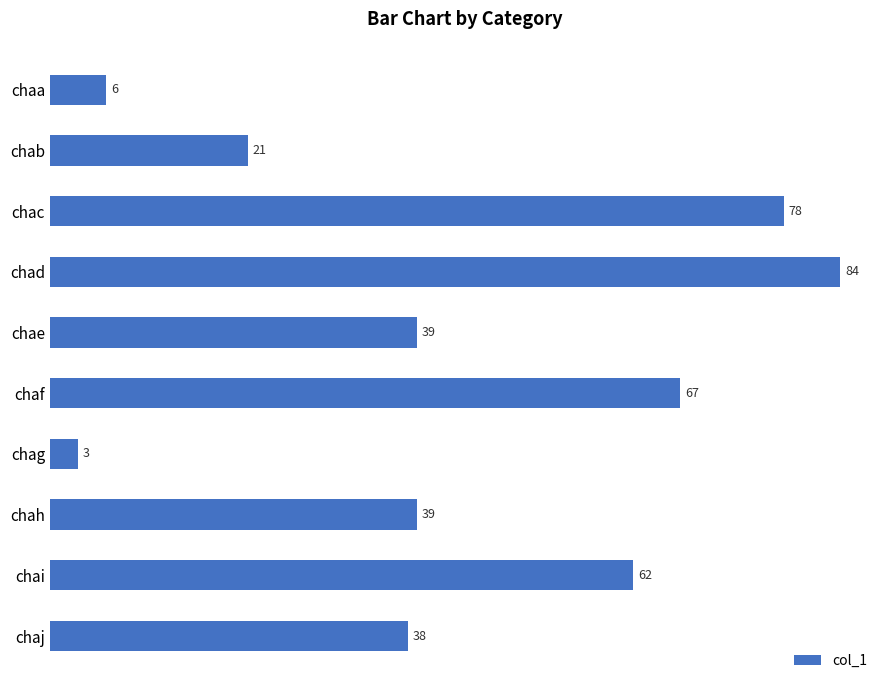

What is the greatest value displayed?

84